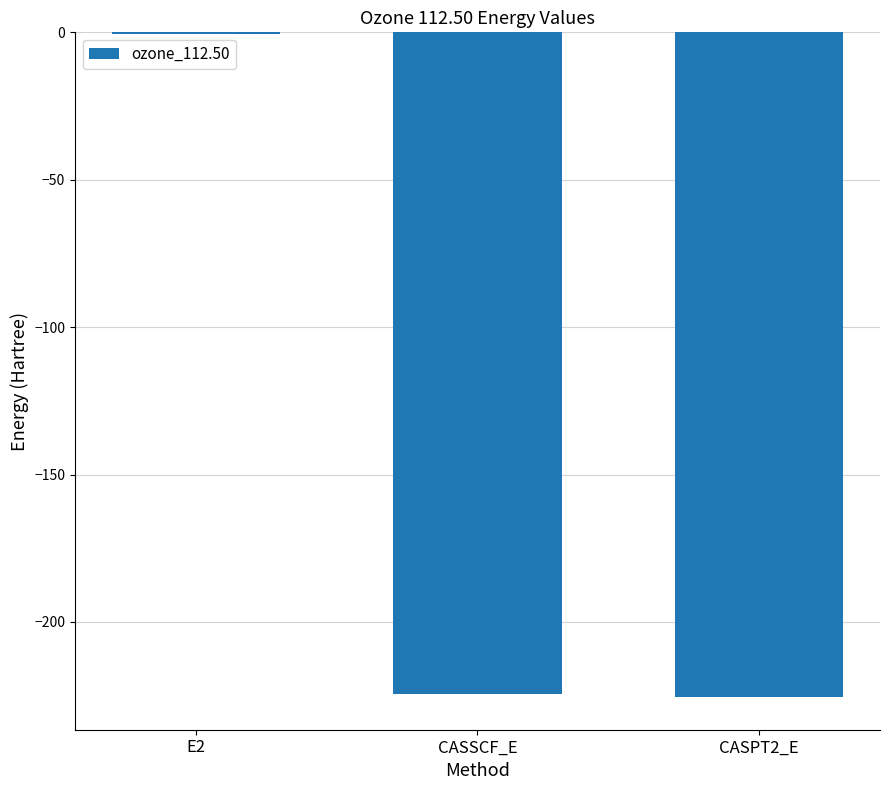

What is the approximate value at CASPT2_E?

-225.3